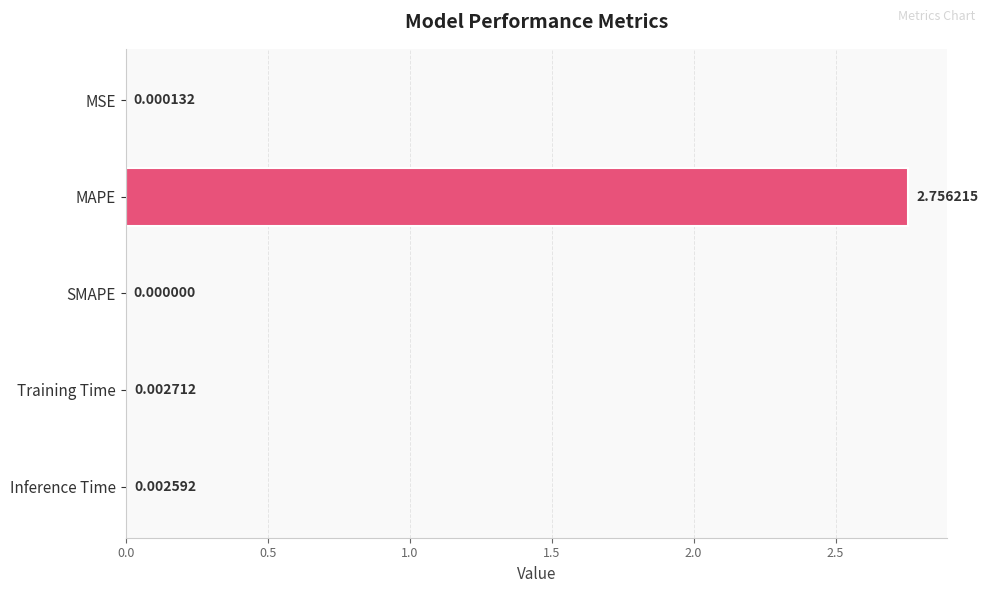

At which label is the value closest to 1?

Training Time